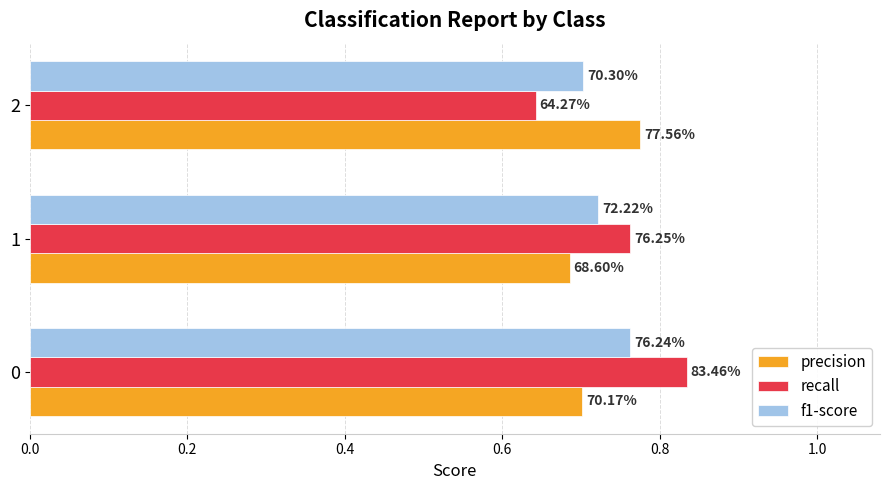

What are all the series names shown in the legend?

precision, recall, f1-score